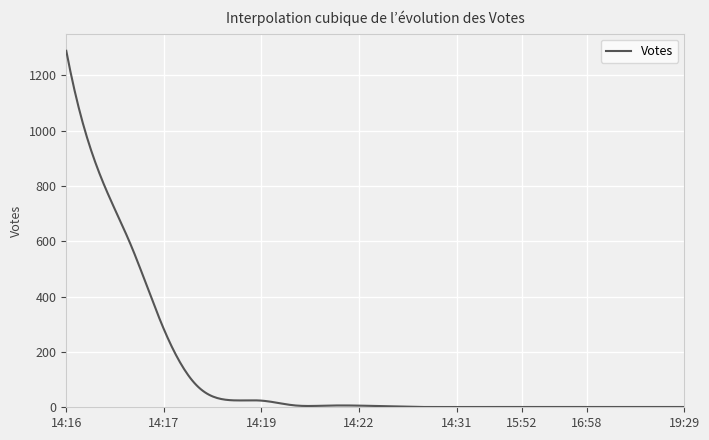

What is the greatest value displayed?

1288.0